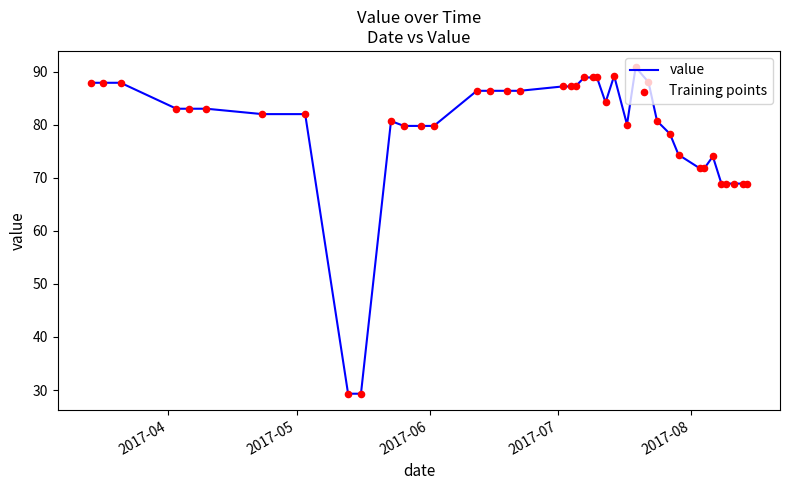

What is the smallest value displayed?

29.3